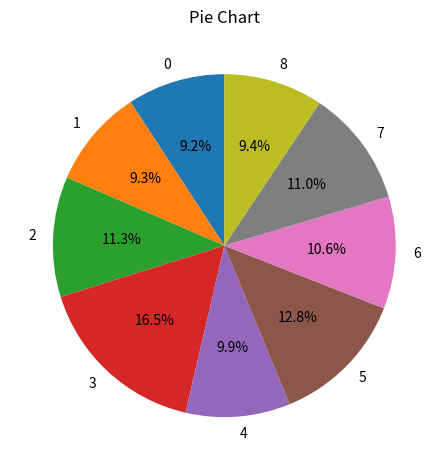

How many slices are in this pie chart?

9